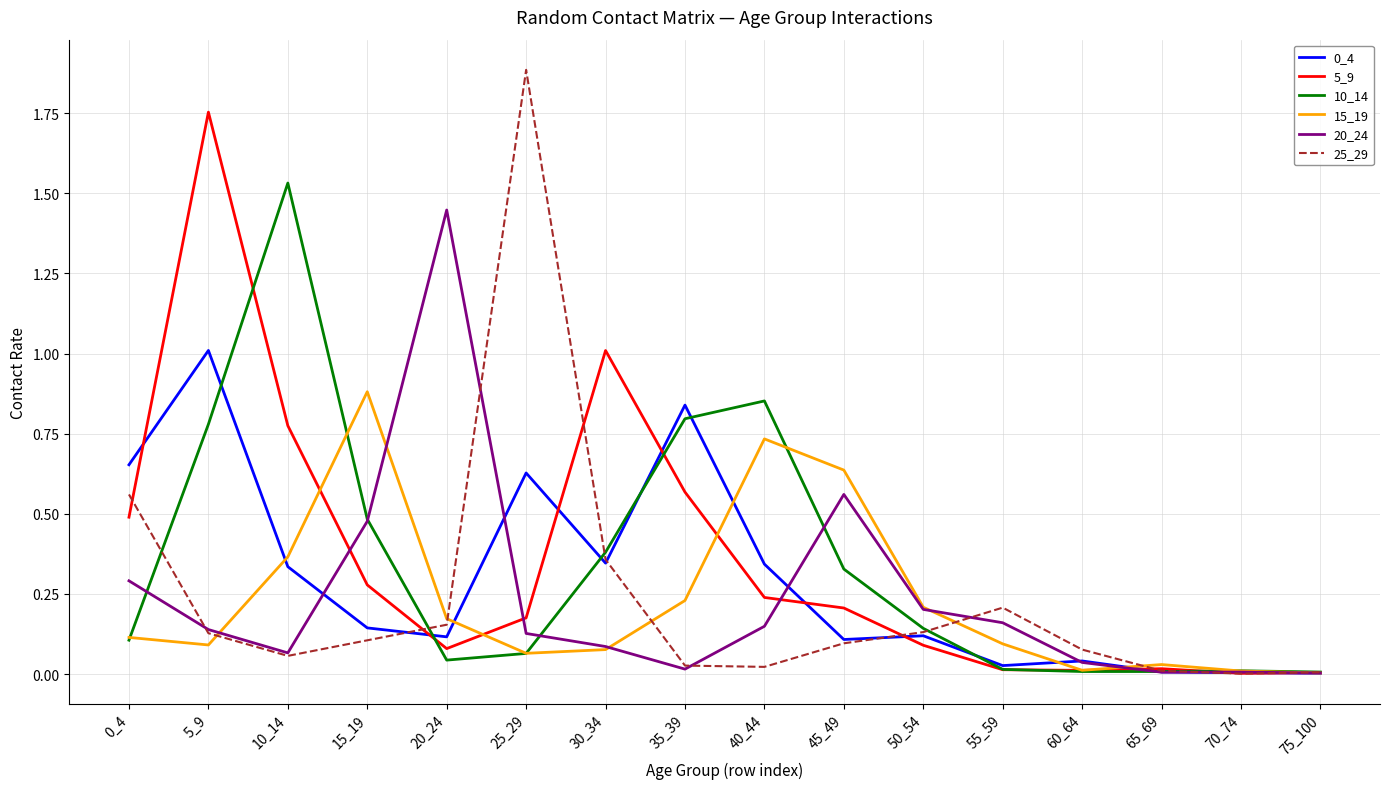

The 0_4 series shows 1.0 at 5_9. True or false?

True